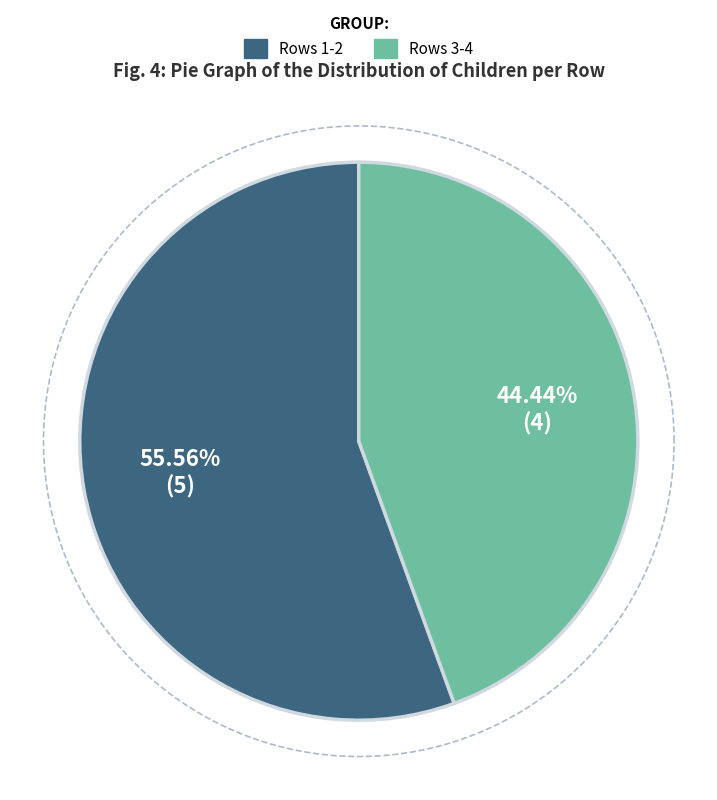

The 4 slice represents 10% of the pie. True or false?

False